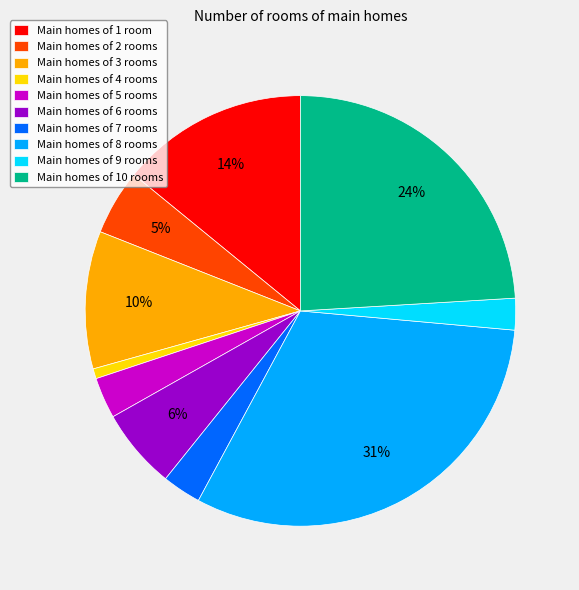

To the nearest percent, what is the average slice percentage?

10%